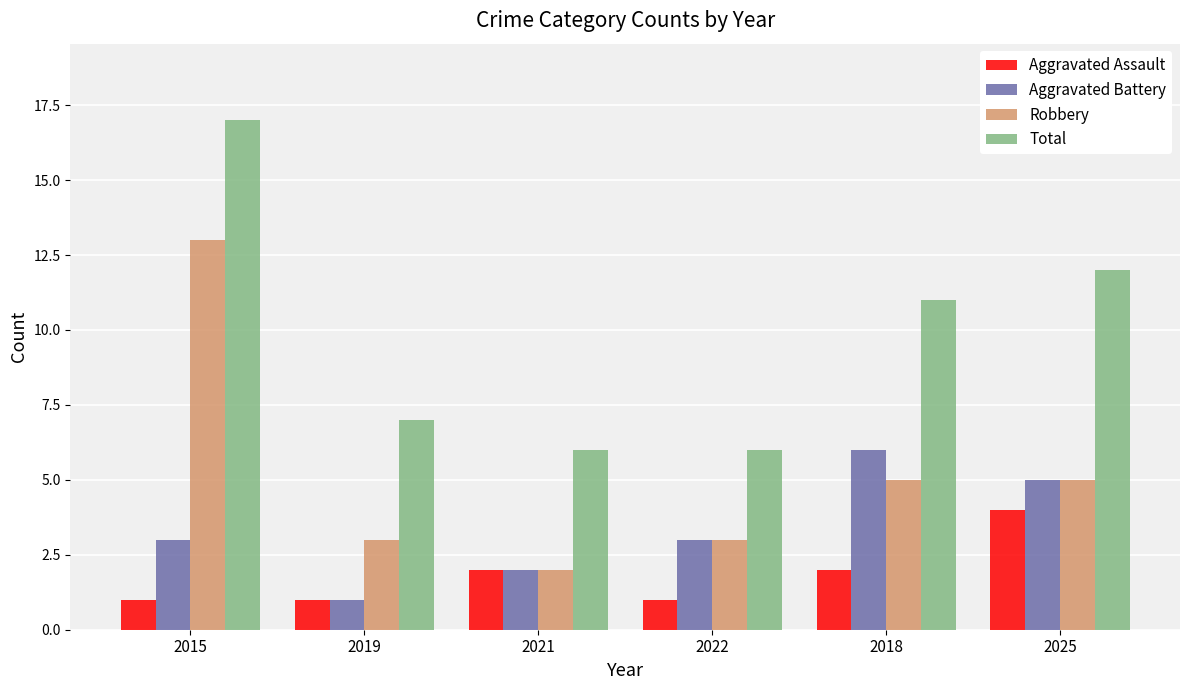

Does the chart contain any negative values?

No